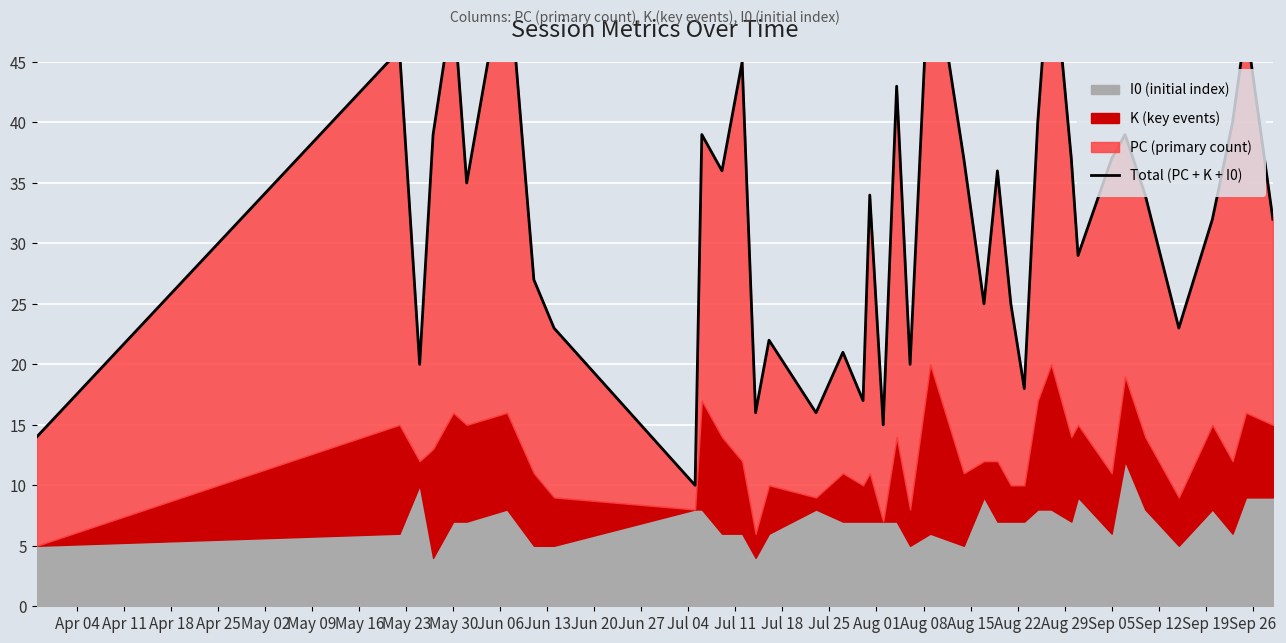

What is the maximum value shown in the chart?

55